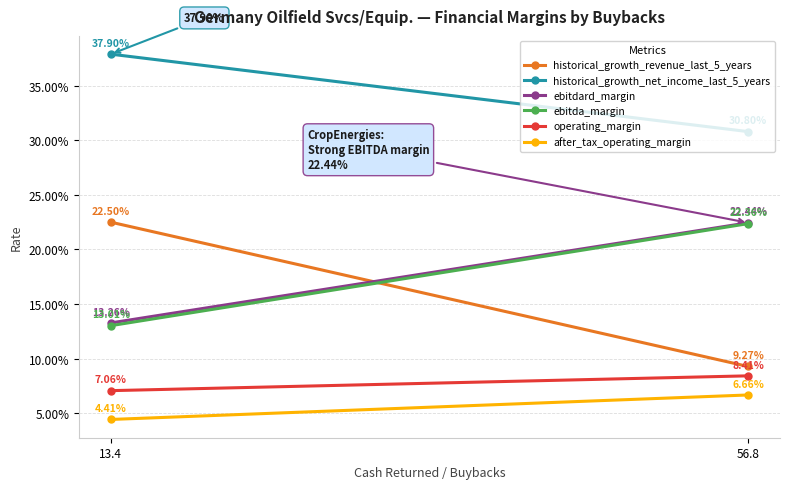

At 13.4, list the series in order from largest to smallest.

historical_growth_net_income_last_5_years, historical_growth_revenue_last_5_years, ebitdard_margin, ebitda_margin, operating_margin, after_tax_operating_margin